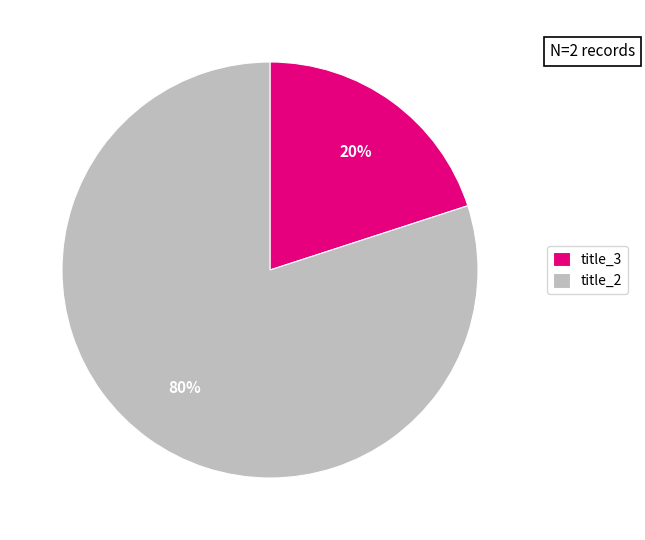

To the nearest percent, what is the difference between the title_2 and title_3 slice percentages?

60%